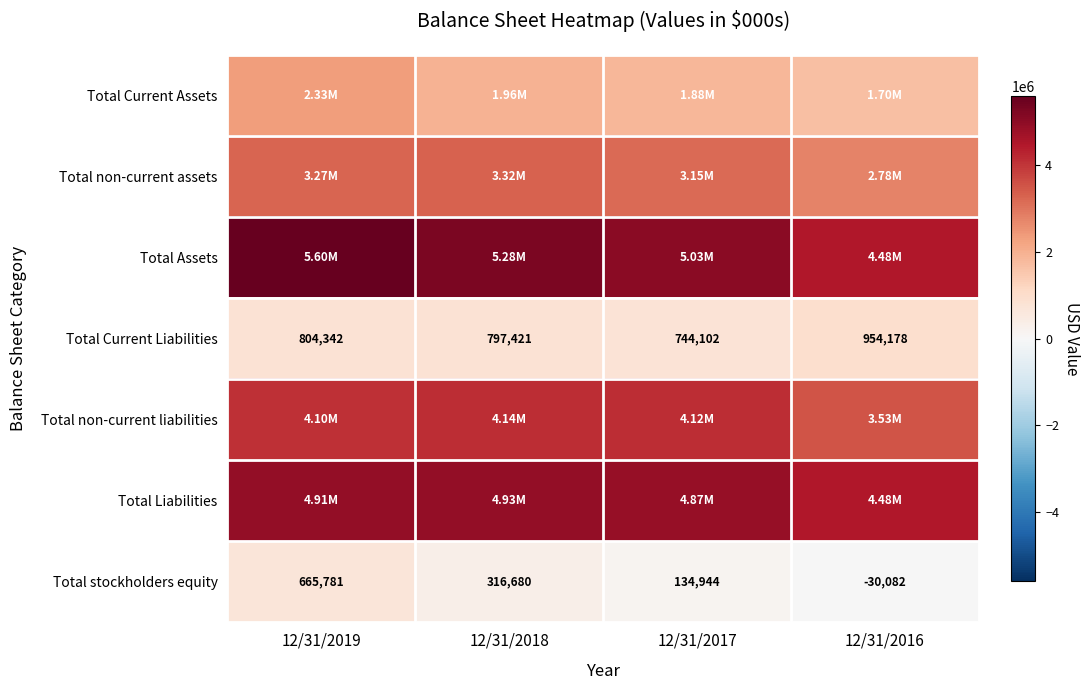

What is the difference between the Total Current Liabilities values at 12/31/2017 and 12/31/2019?

60240